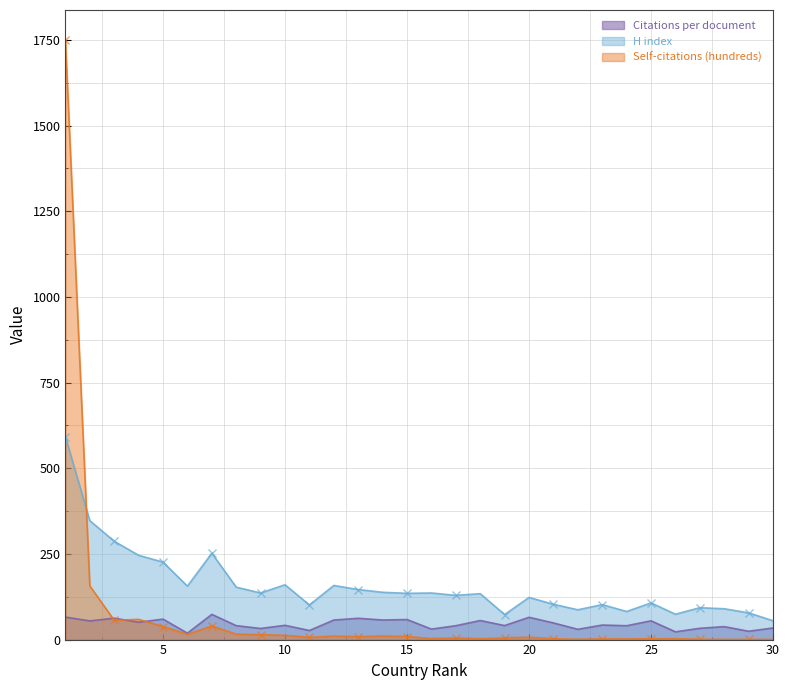

At which category is the sum across all series the highest?

1